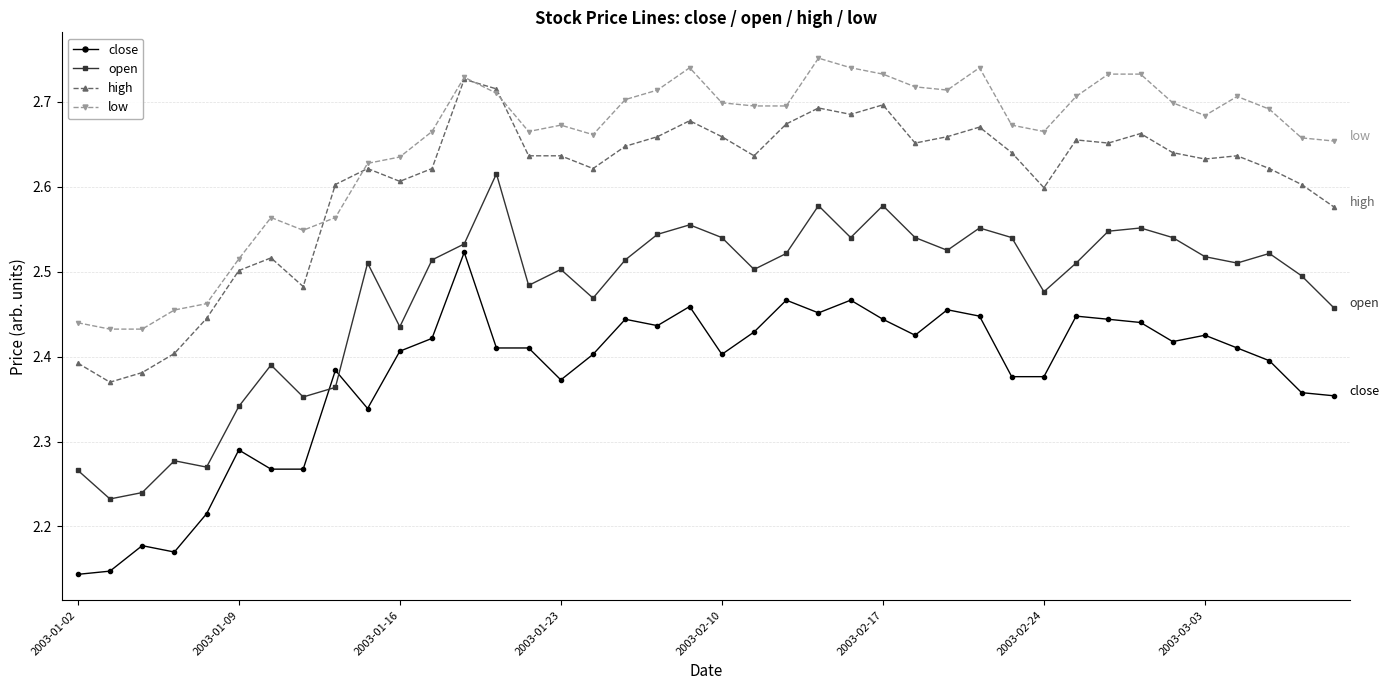

Count the close values in the range 2 to 3.

40